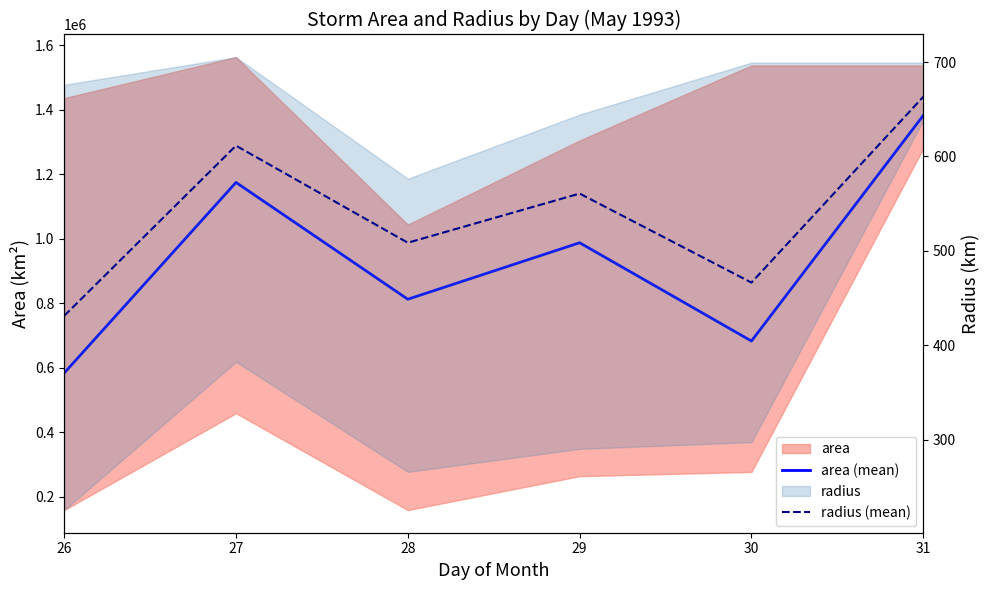

What is the difference between the radius (mean) values at 27 and 31?

51.8